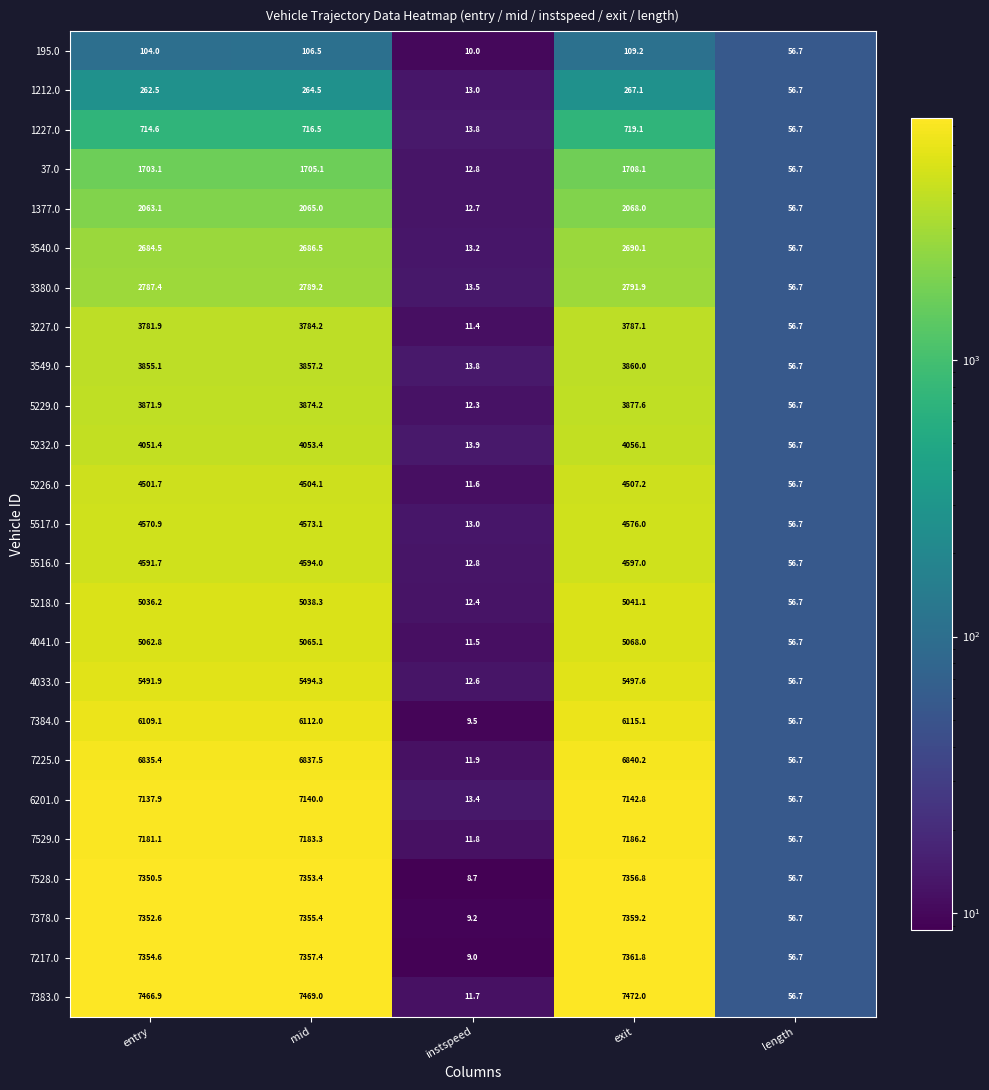

What is the minimum value shown in the chart?

8.7